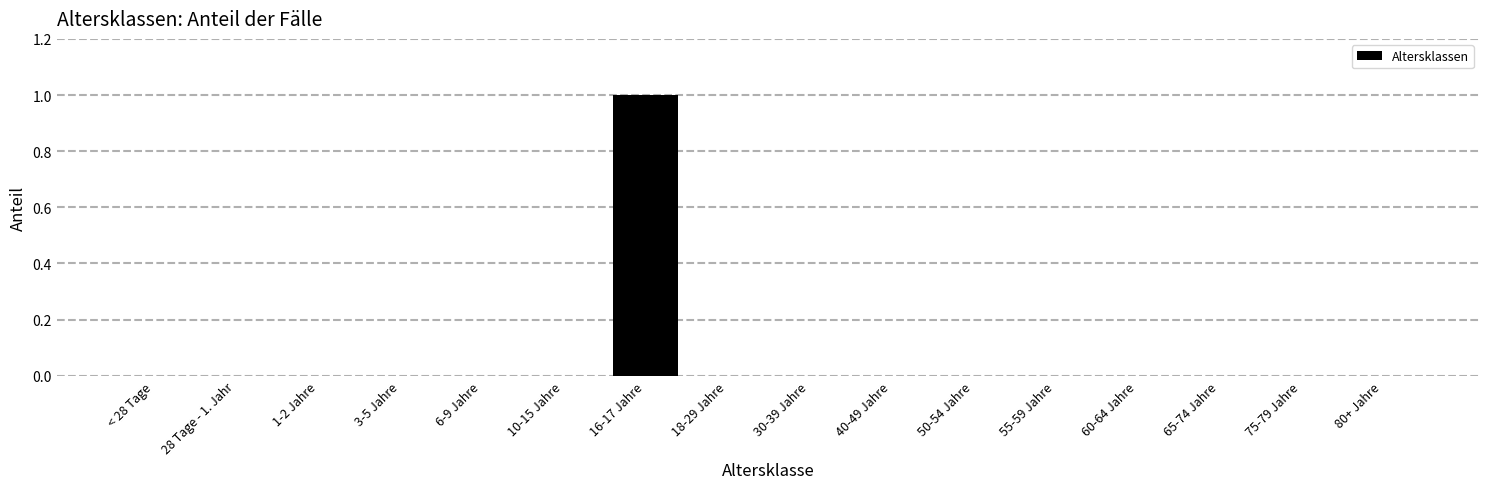

Reading left to right, list all the values displayed in this chart.

< 28 Tage=0	28 Tage - 1. Jahr=0	1-2 Jahre=0	3-5 Jahre=0	6-9 Jahre=0	10-15 Jahre=0	16-17 Jahre=1	18-29 Jahre=0	30-39 Jahre=0	40-49 Jahre=0	50-54 Jahre=0	55-59 Jahre=0	60-64 Jahre=0	65-74 Jahre=0	75-79 Jahre=0	80+ Jahre=0